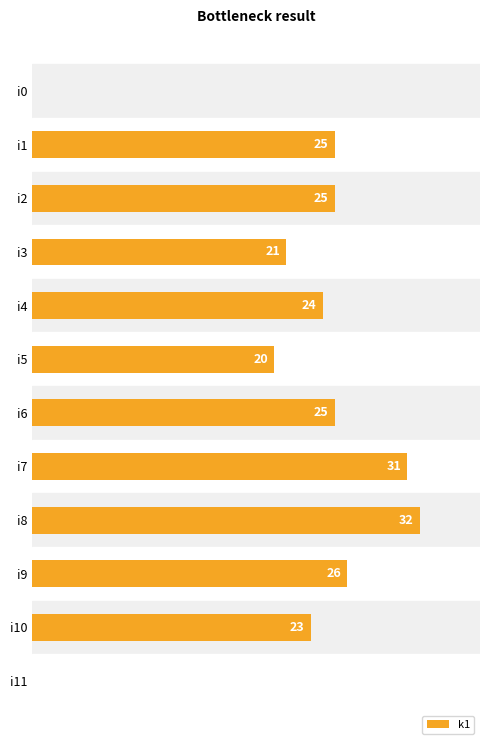

Which category has the highest value across all series?

i8